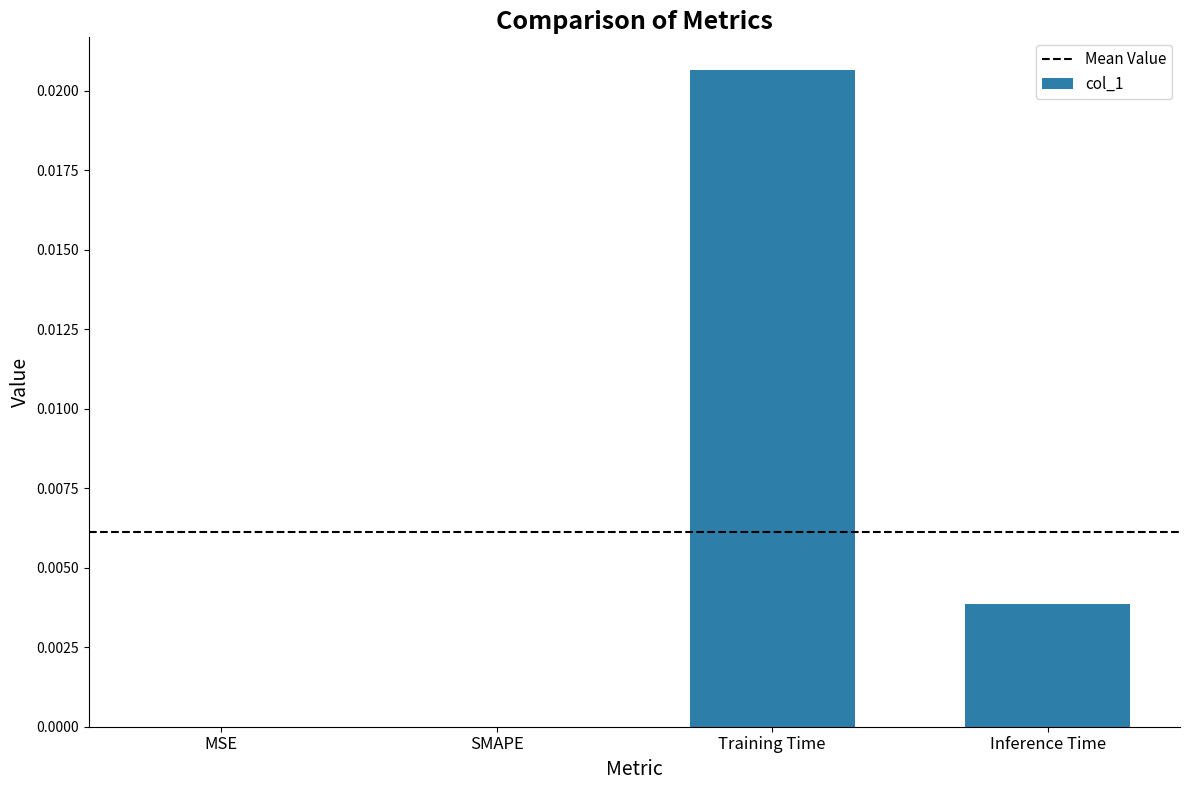

At which category does the chart reach its peak across all series?

Training Time